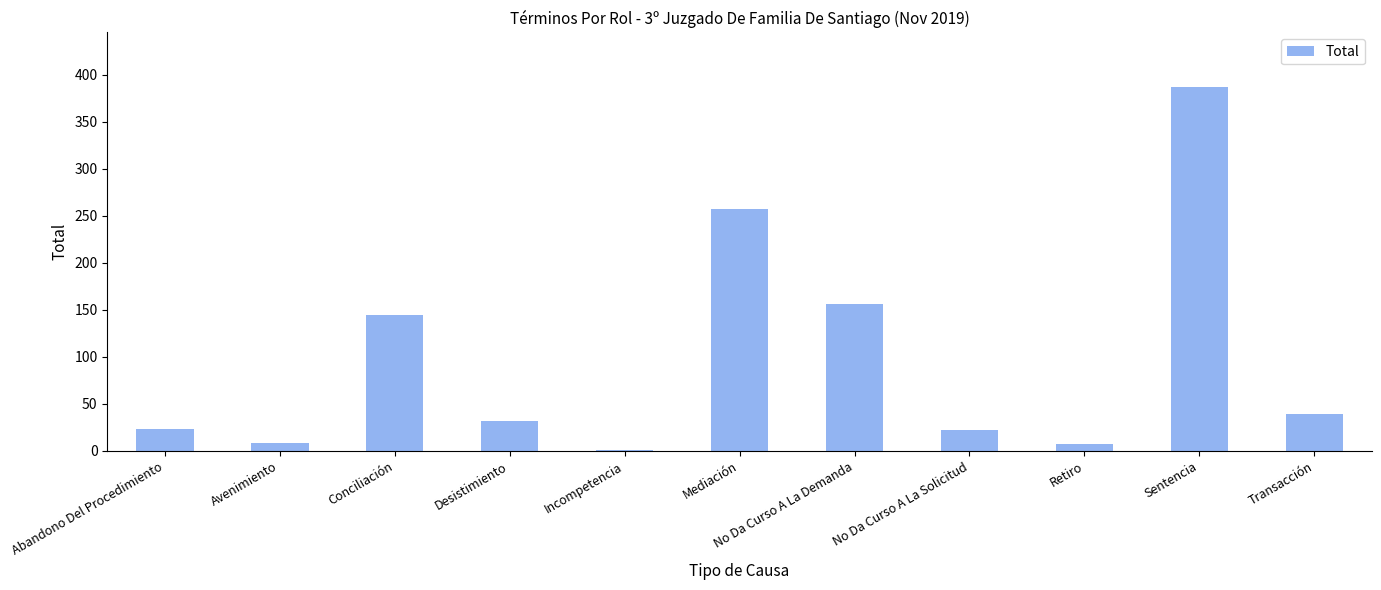

Which has a higher value, Avenimiento or Sentencia?

Sentencia